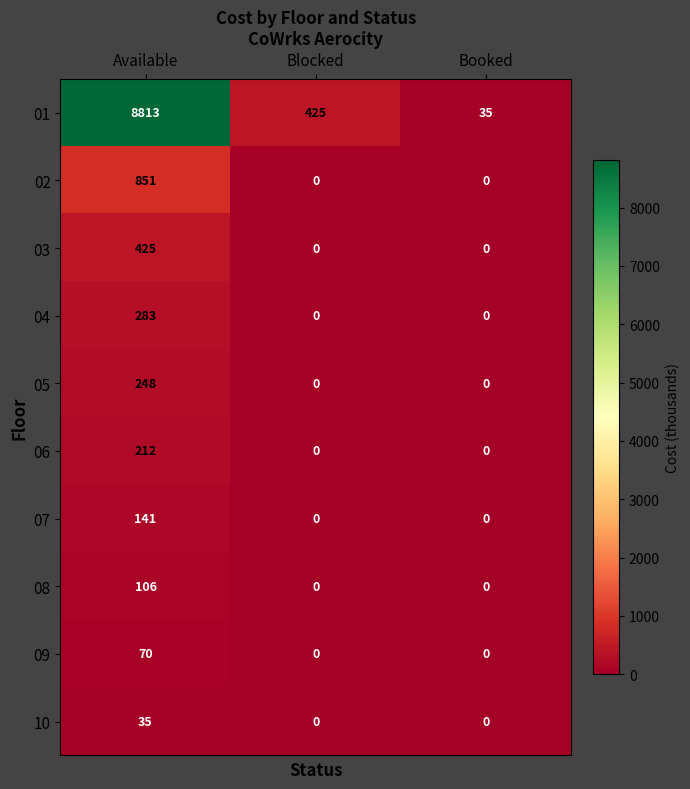

True or false: 05 has a value of 0 at Blocked.

True